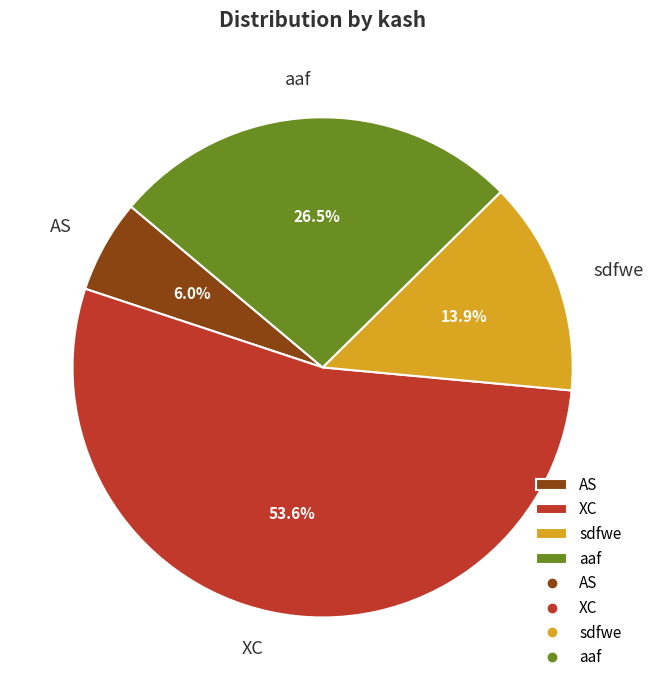

Combined, do XC and aaf account for over 50%?

Yes